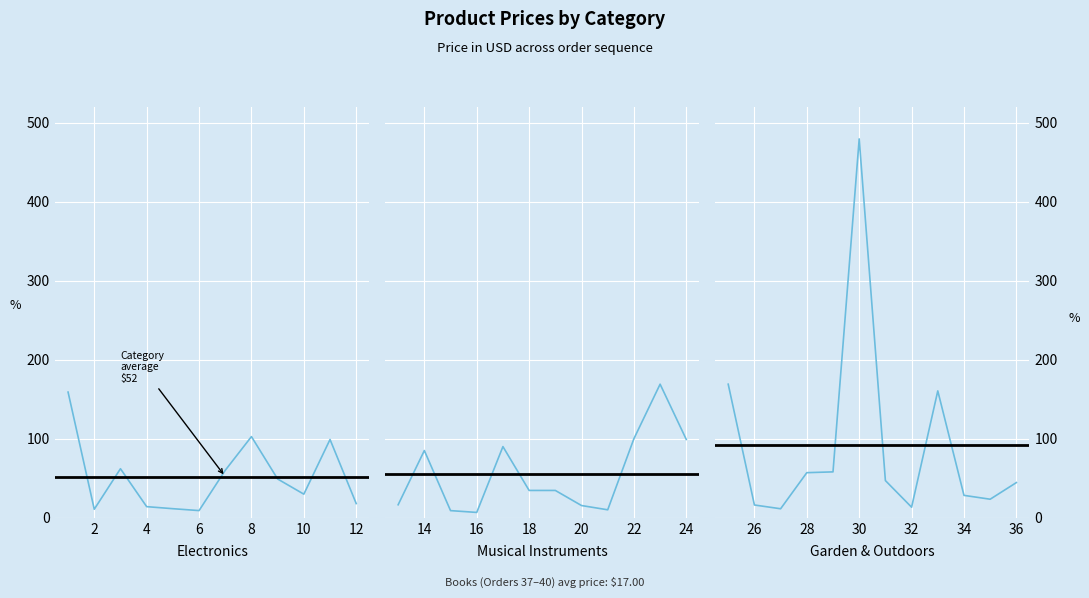

Which series ends up on top after the final intersection of Musical Instruments and Electronics?

Musical Instruments